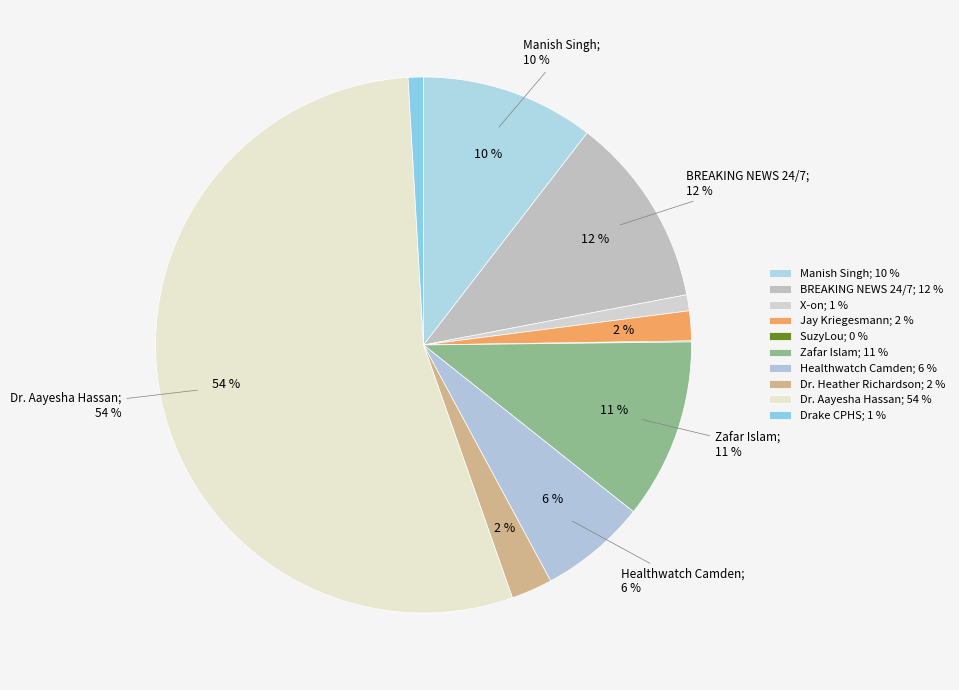

Is there any slice that represents more than half of the pie?

Yes